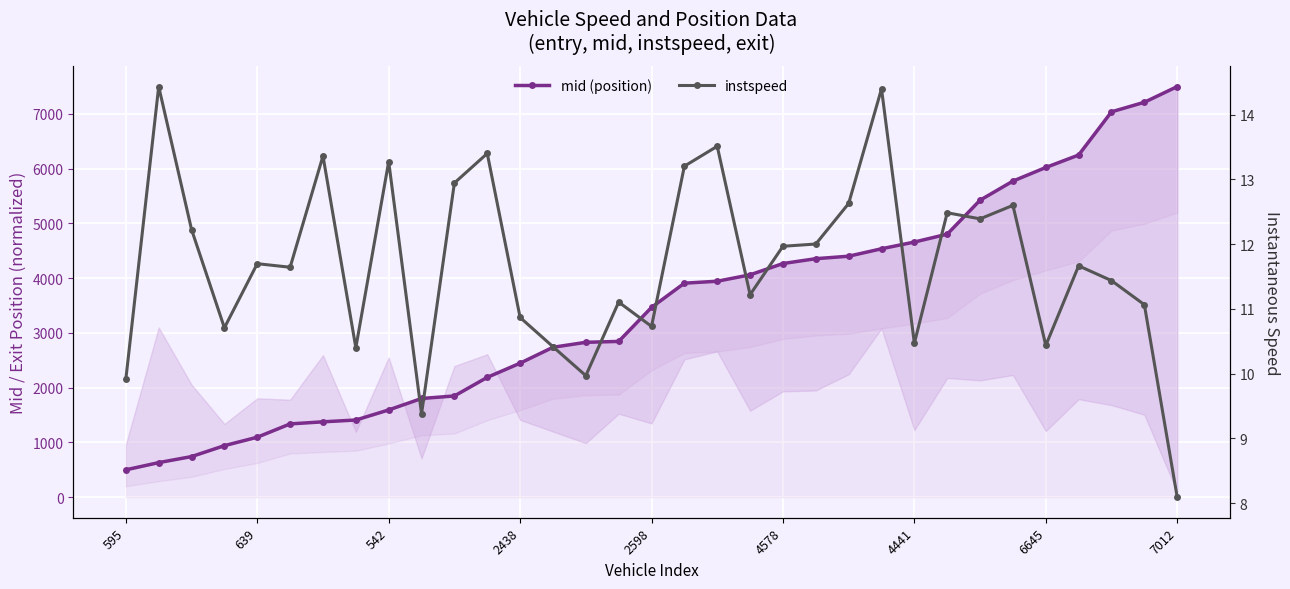

What value does the instspeed series have at 13?

10.4